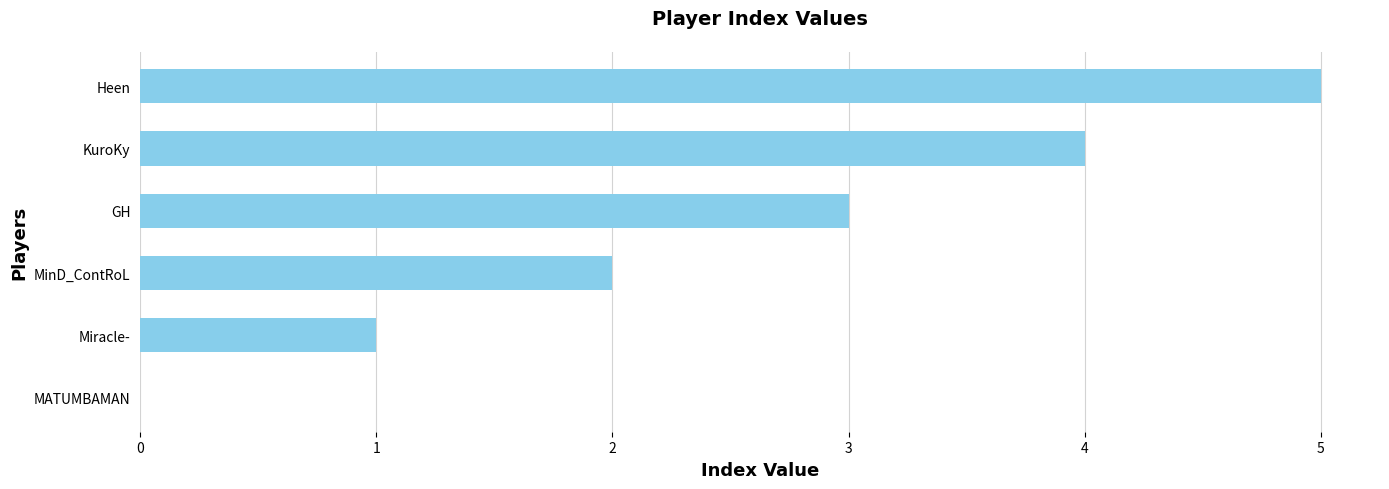

How many positive values are there?

5